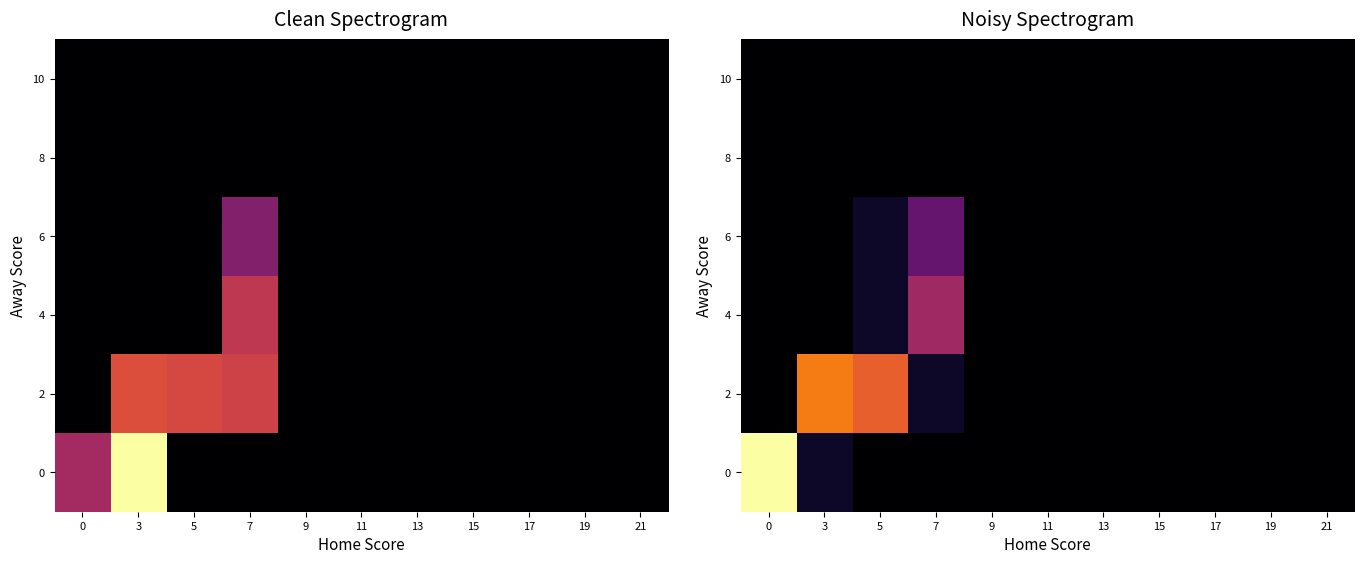

How many categories are shown in the chart?

11